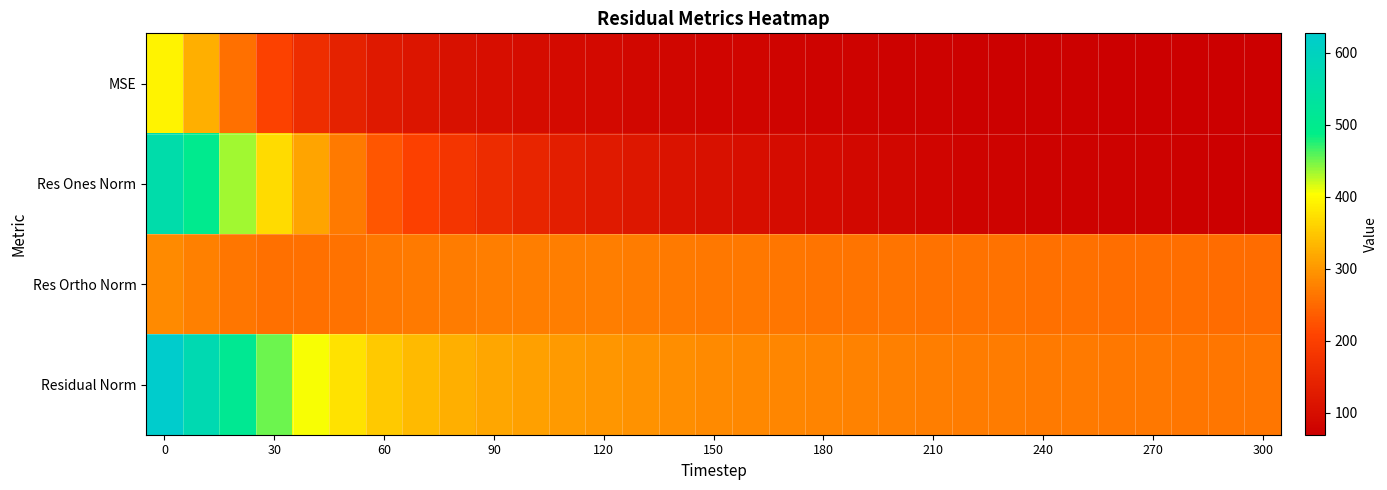

Reading left to right, what are all the values shown in this chart?

MSE: 393.4	326.1	258.4	203.6	164.9	140.4	123.9	113.2	105.9	100.7	96.4	92.7	90.0	86.8	84.4	82.5	80.6	79.0	77.7	76.6	75.5	74.6	73.7	73.0	72.3	71.8	71.3	70.9	70.4	69.9	69.5
Res Ones Norm: 558.0	499.7	434.1	370.1	313.6	268.7	230.2	201.2	178.7	161.6	147.2	133.4	125.9	117.7	110.5	105.6	100.1	95.8	92.0	87.8	84.9	81.6	78.0	76.5	75.4	75.9	75.0	75.0	72.9	71.7	71.1
Res Ortho Norm: 286.3	276.3	264.4	258.2	258.1	261.1	266.3	269.7	271.9	273.1	273.3	273.7	272.2	270.1	268.7	267.2	265.7	264.3	263.0	262.4	261.3	260.7	260.1	259.1	258.1	257.0	256.3	255.5	255.0	254.5	253.9
Residual Norm: 627.2	571.0	508.3	451.3	406.1	374.7	352.0	336.5	325.4	317.3	310.4	304.5	299.9	294.7	290.5	287.3	283.9	281.1	278.7	276.7	274.8	273.2	271.5	270.2	268.9	268.0	267.0	266.2	265.2	264.4	263.7